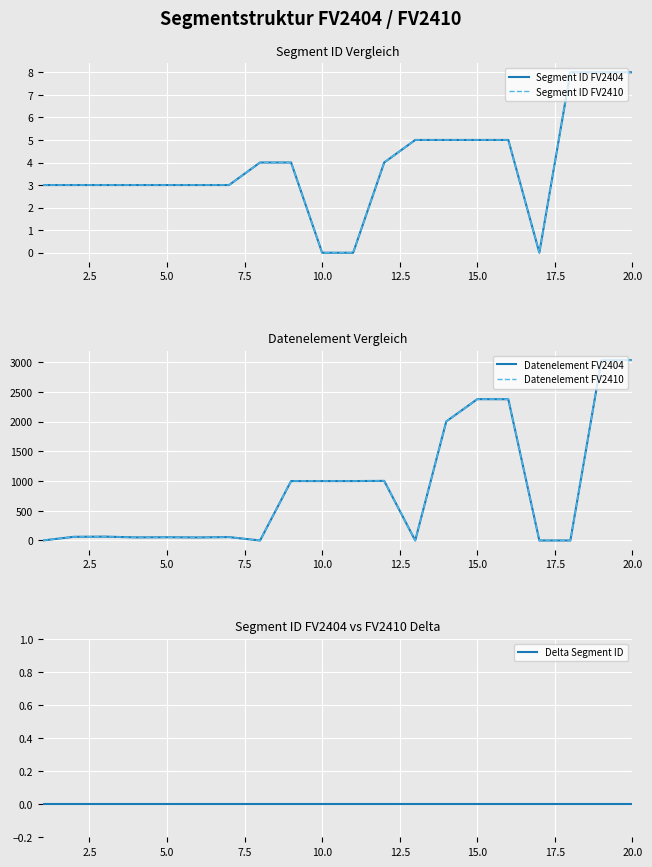

Which category has the lowest value across all series?

10.0